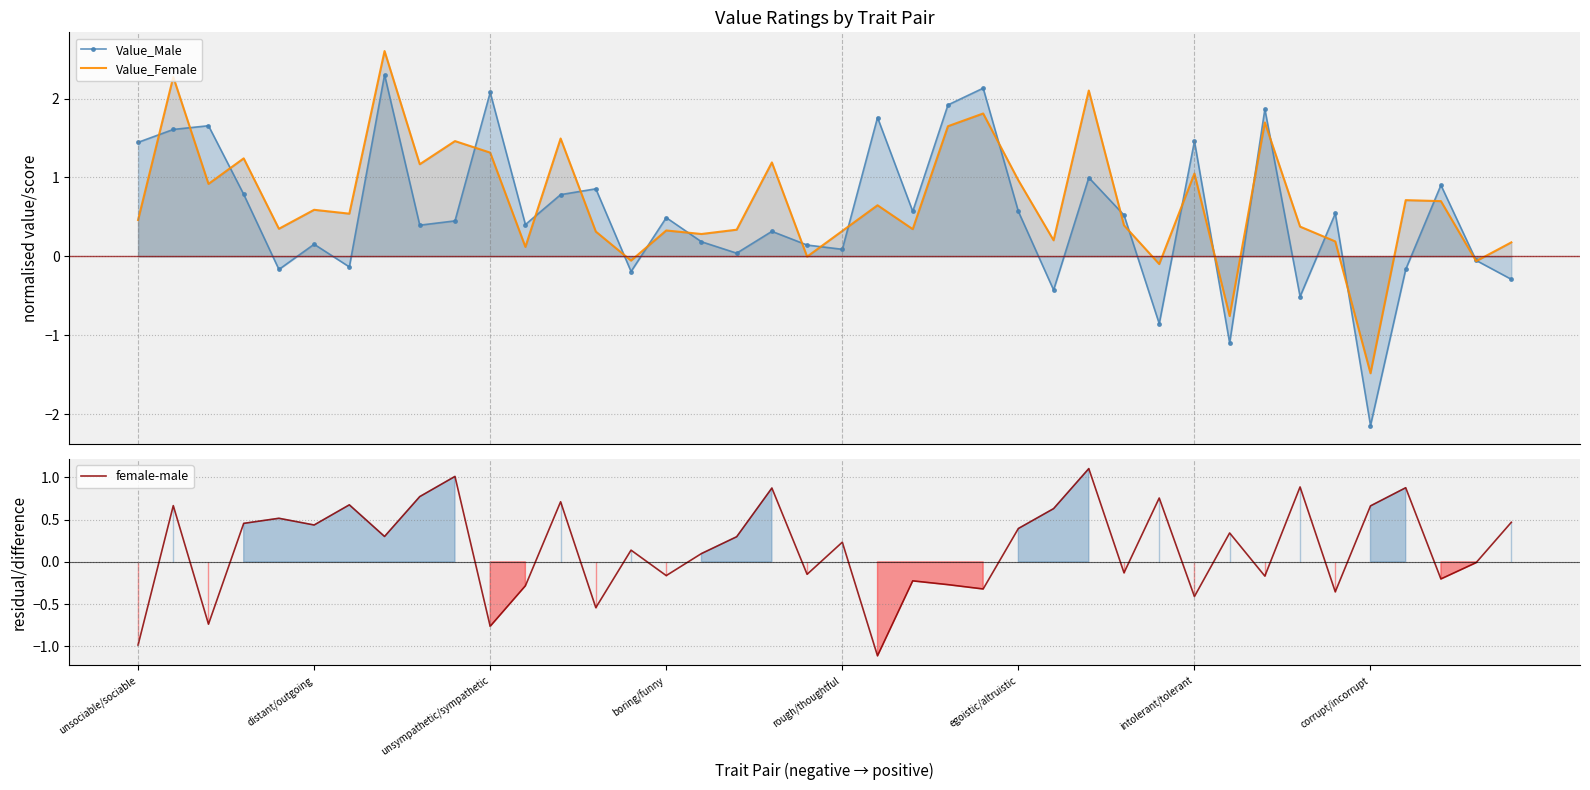

How many positive values does the female-male series have?

23